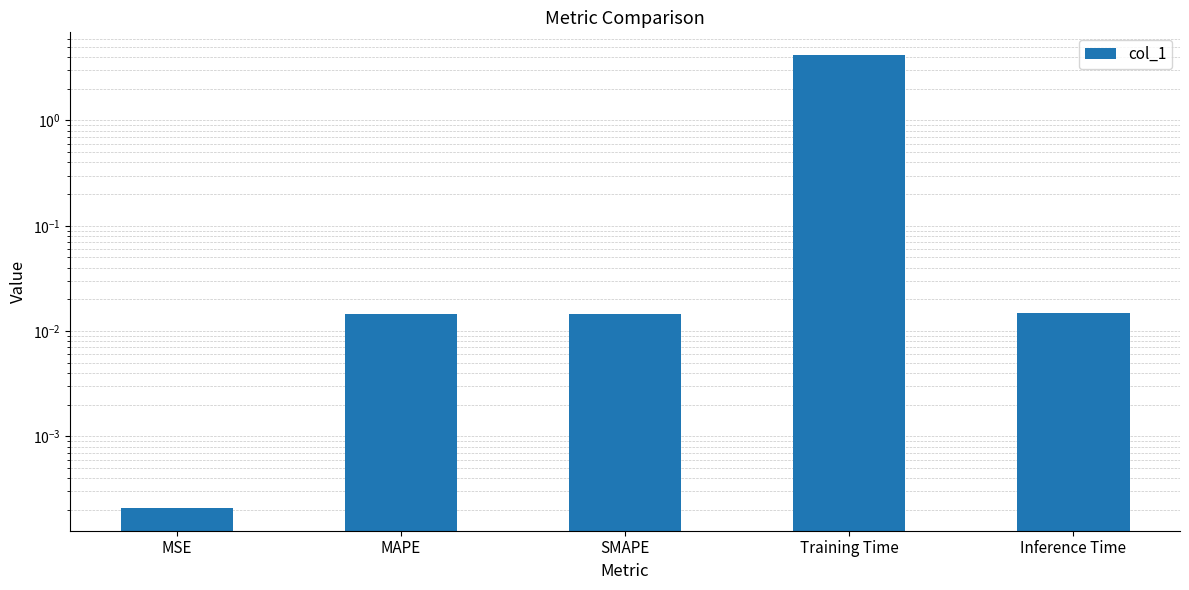

What is the difference between the maximum and minimum values?

4.2